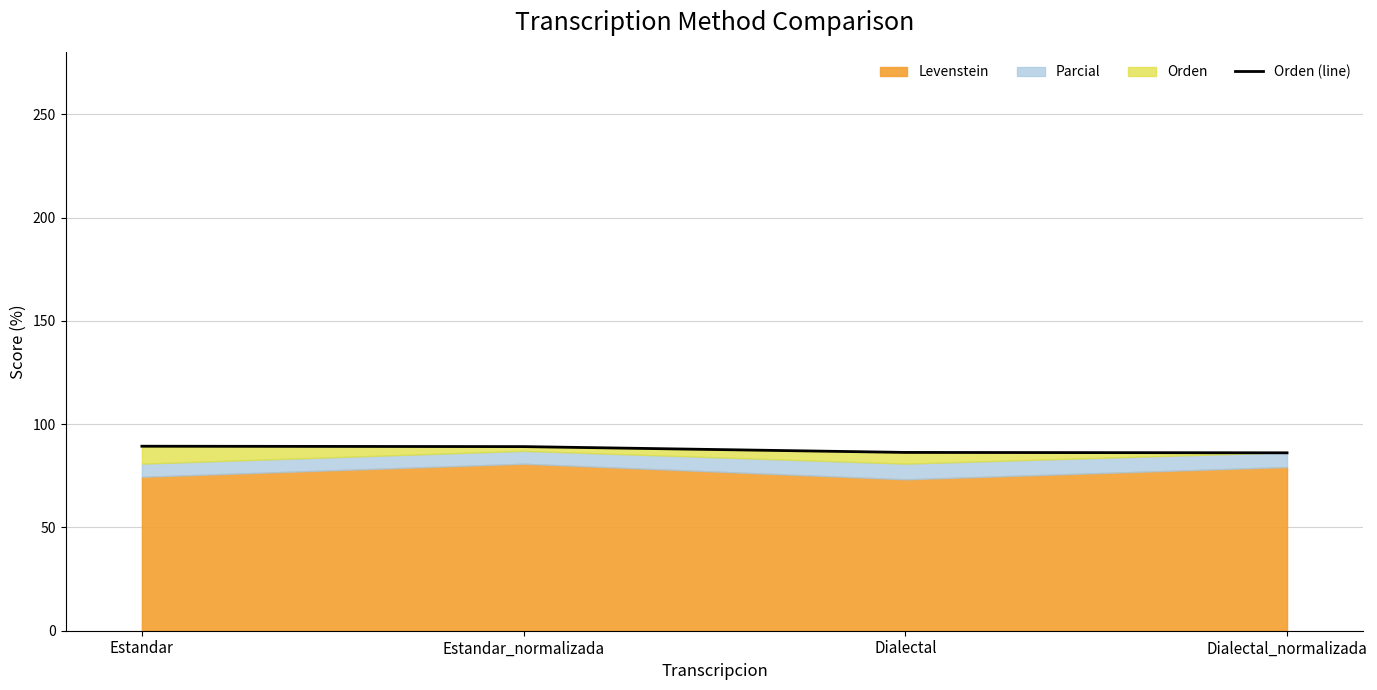

Rank the categories by value from highest to lowest.

Estandar, Estandar_normalizada, Dialectal, Dialectal_normalizada